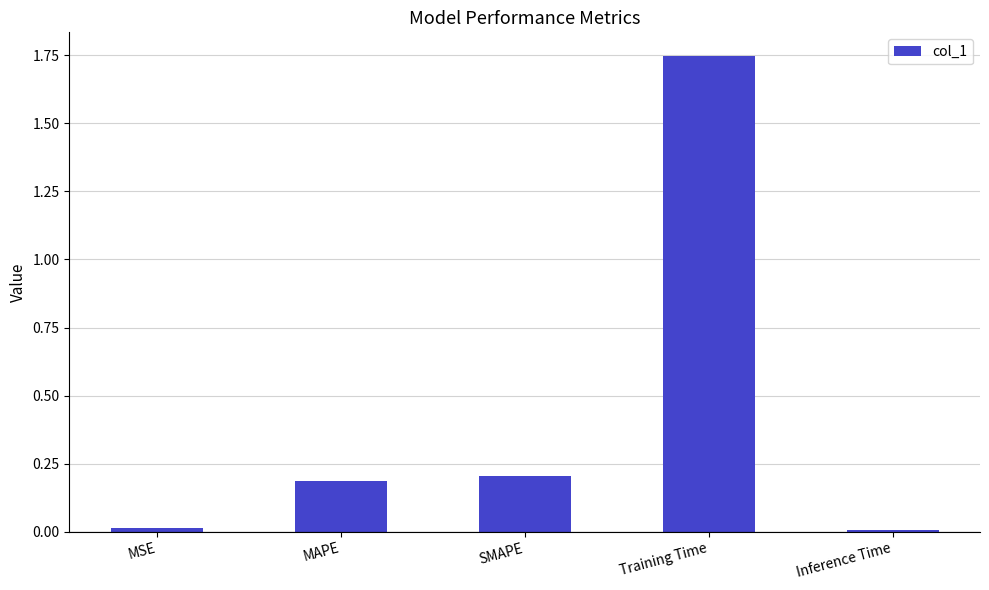

What is the change in value from MAPE to Training Time?

+1.6